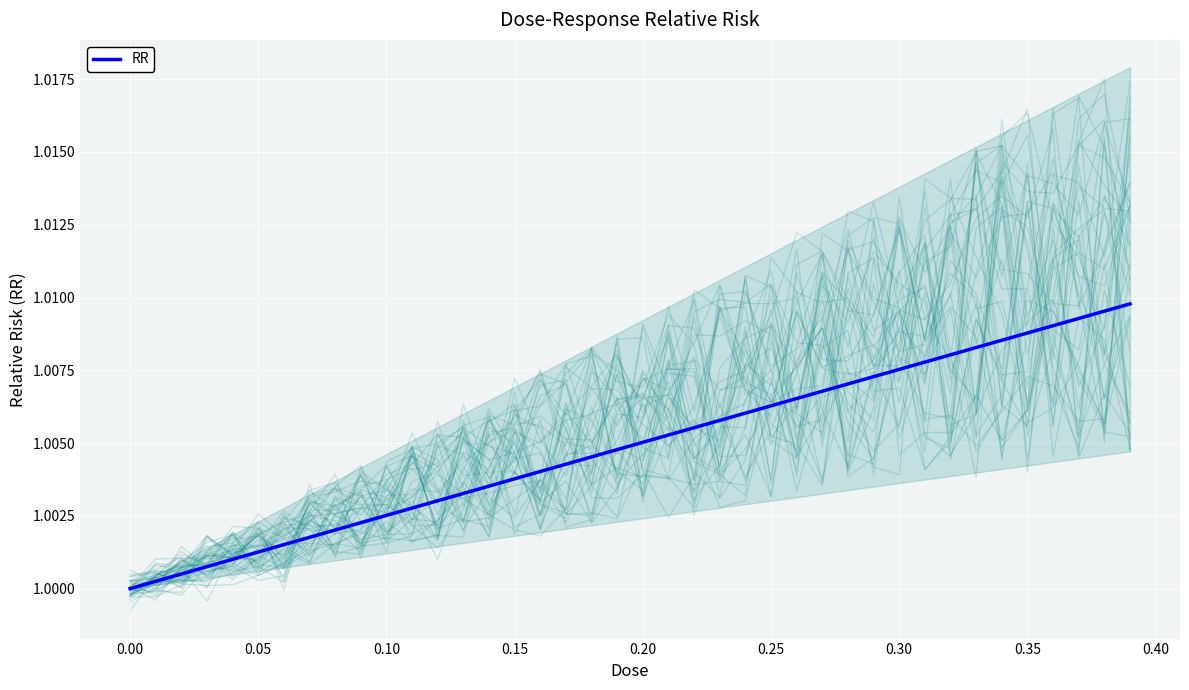

The RR series shows 1.6 at 0.10. True or false?

False